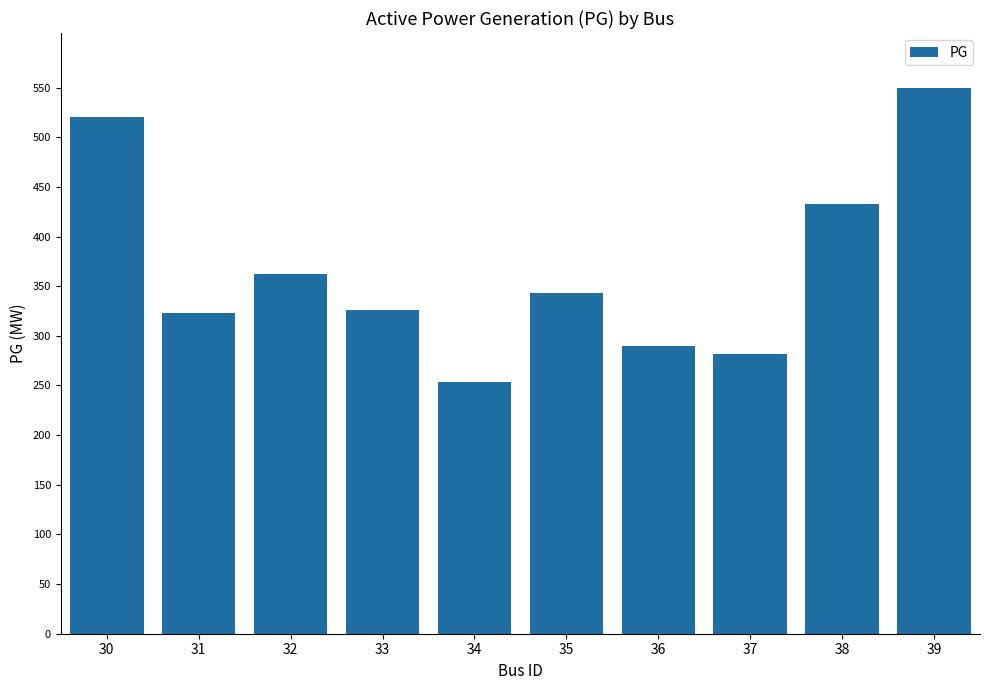

What is the difference between the values at 37 and 34?

28.0